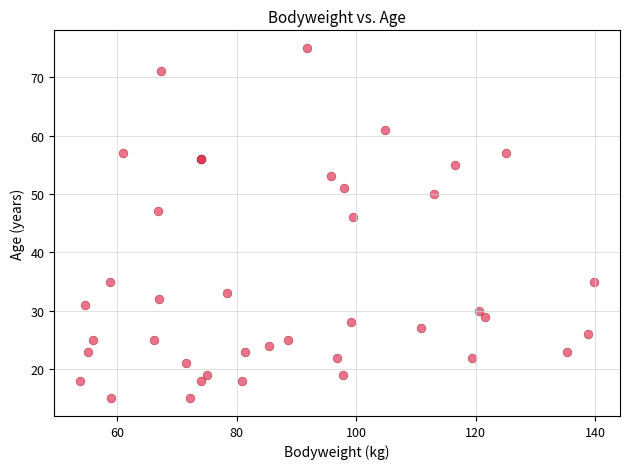

What Y value in the scatter plot is closest to 45?

46